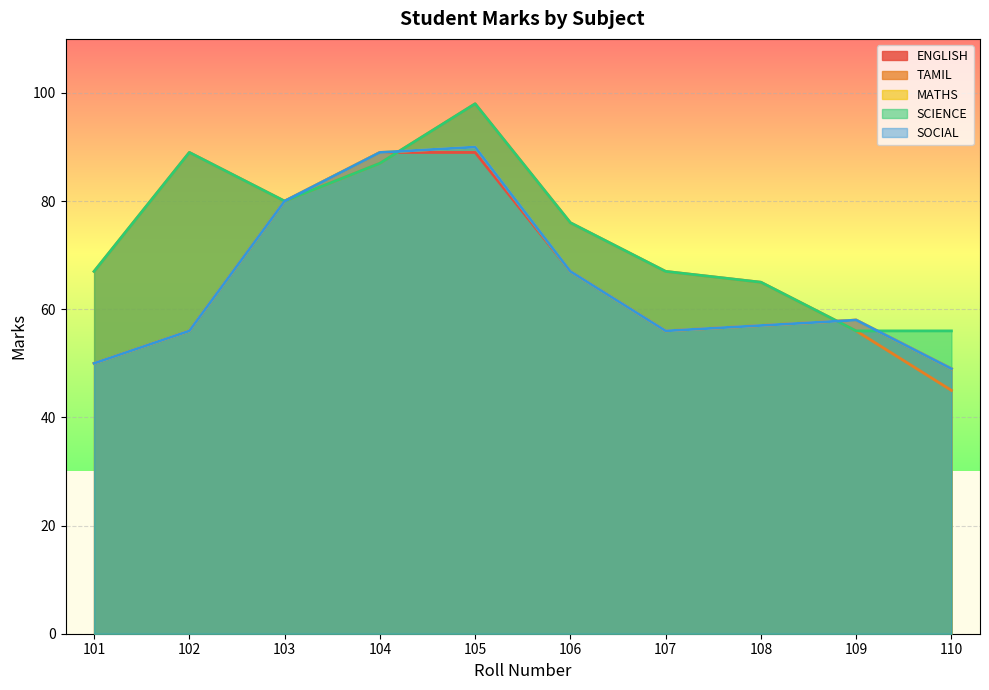

What is the total value across all series at 101?

284